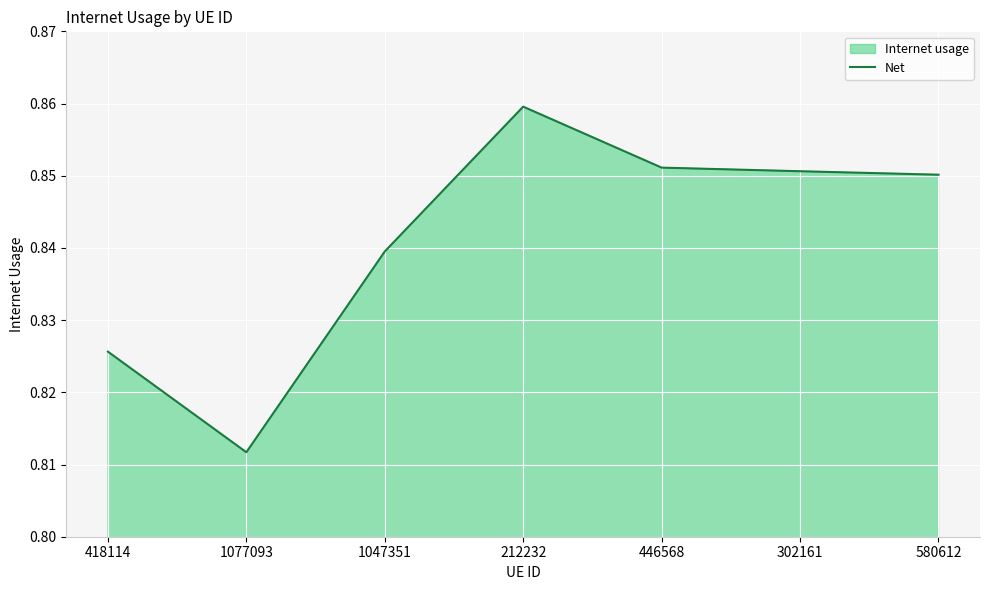

The value at 1077093 is 0.8. True or false?

True